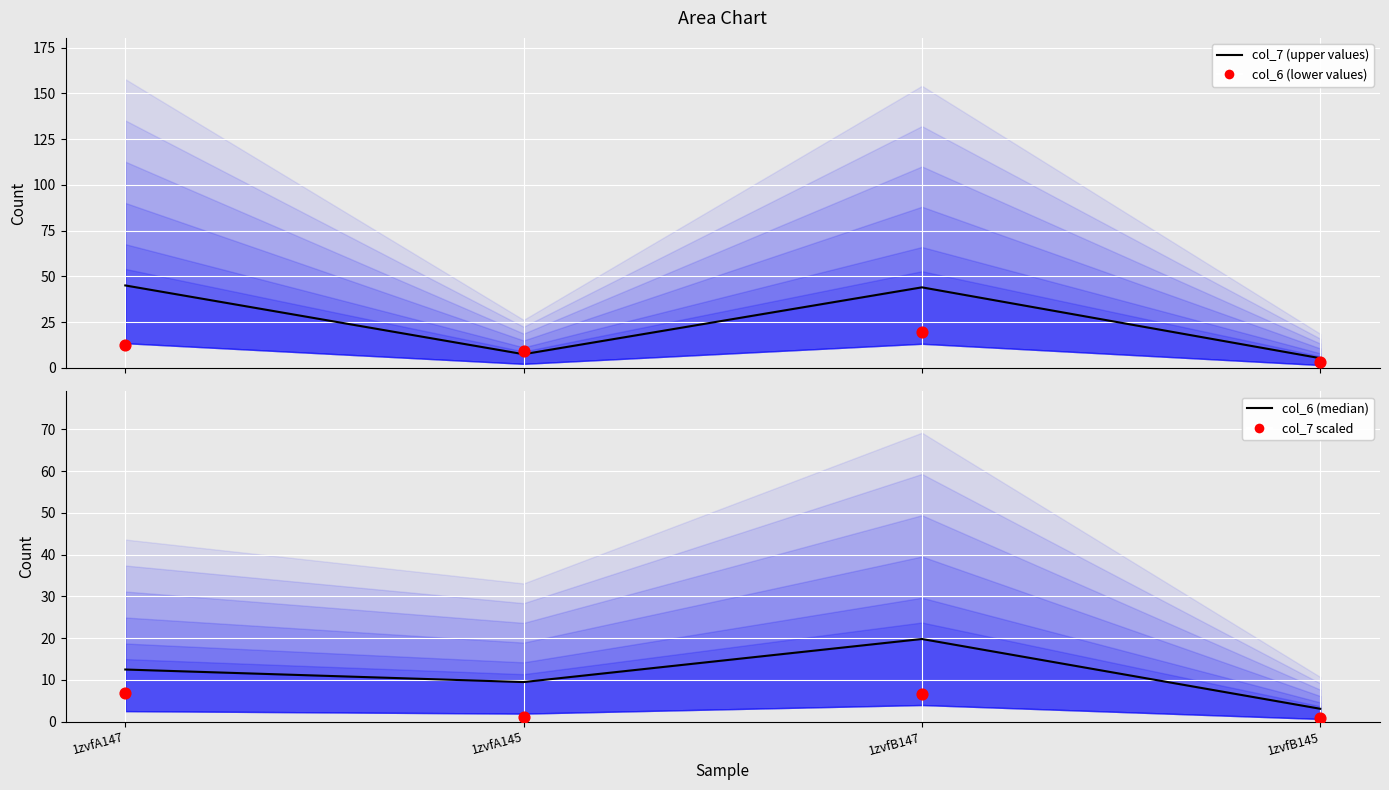

Which series contains the highest Y value?

col_7 (upper values)